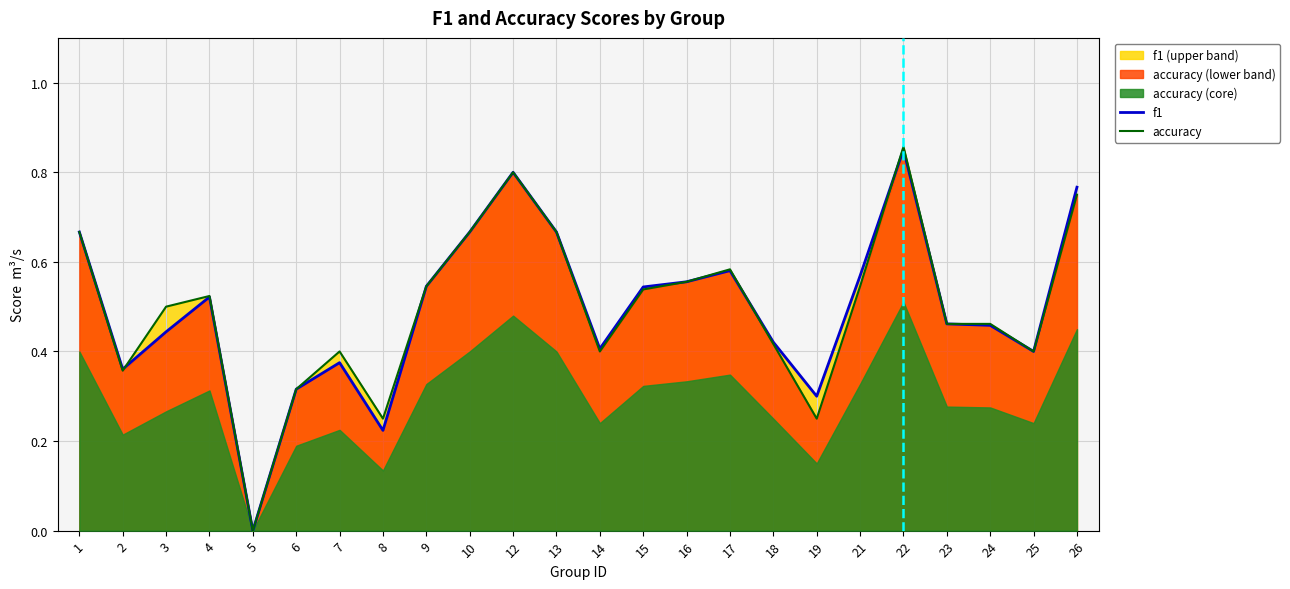

How many intersections are there between f1 and accuracy?

3